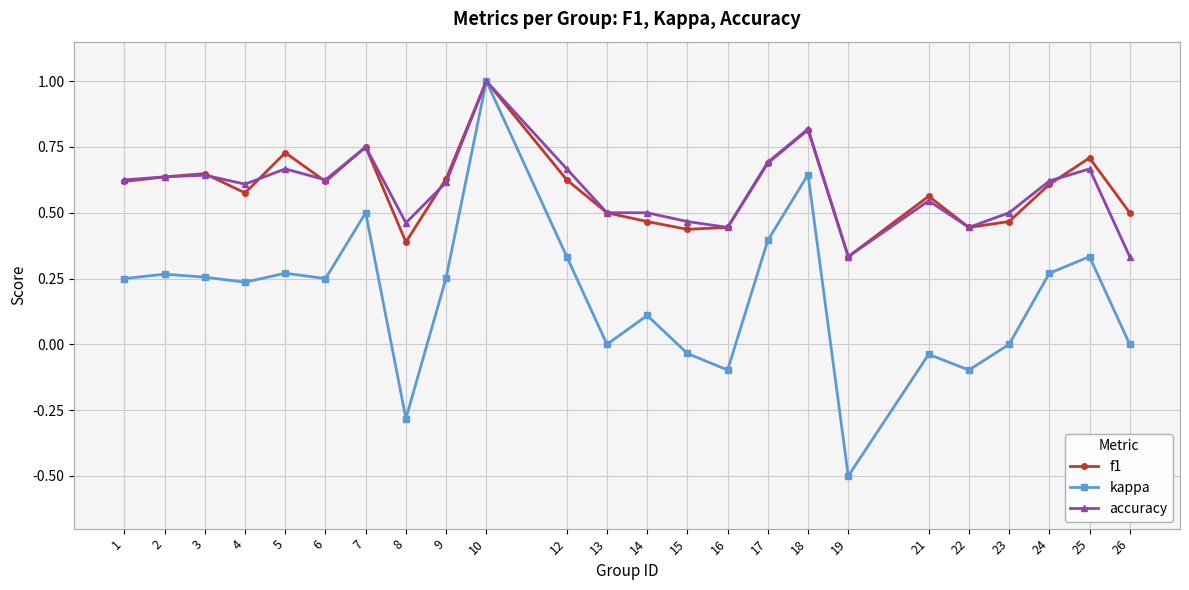

Is it true that f1 equals 0.4 at 6?

False